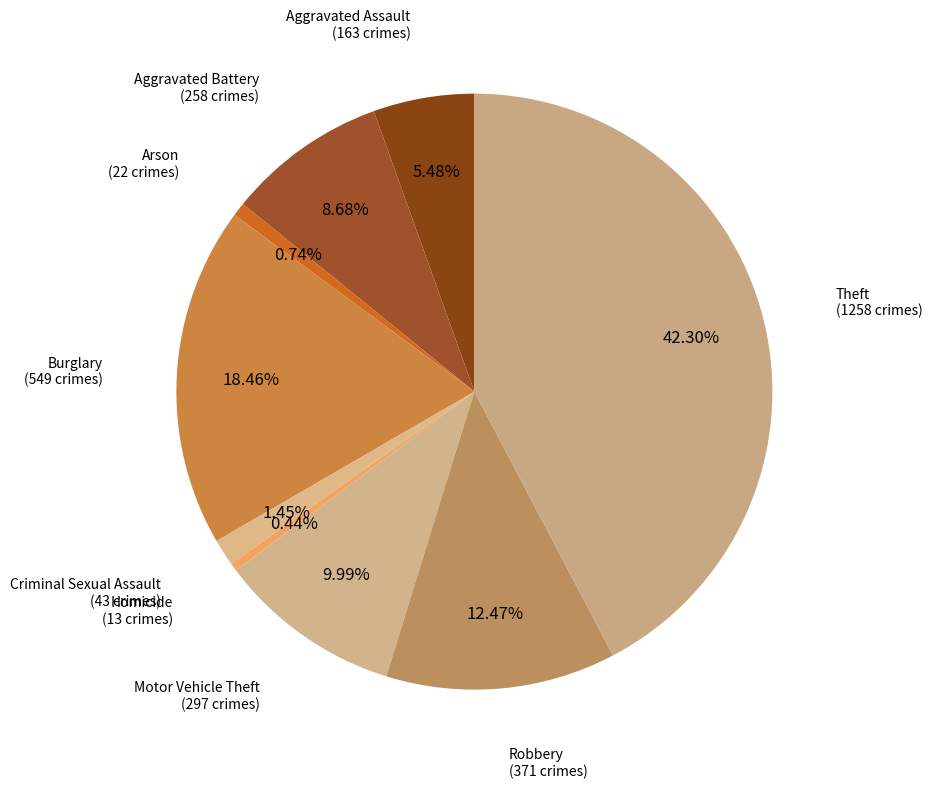

How many slices are in this pie chart?

9